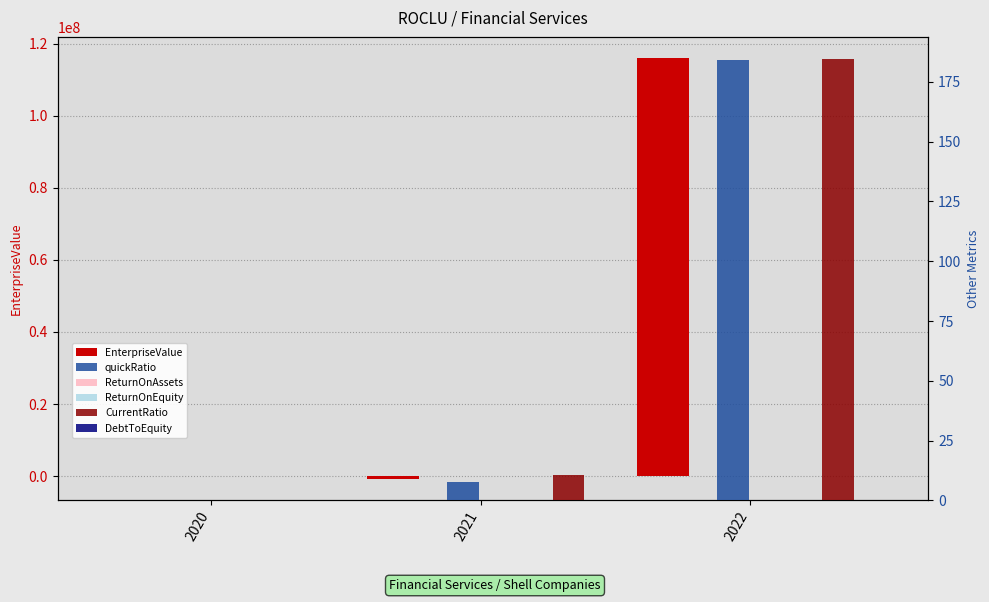

Which series changed the most between 2020 and 2021?

EnterpriseValue